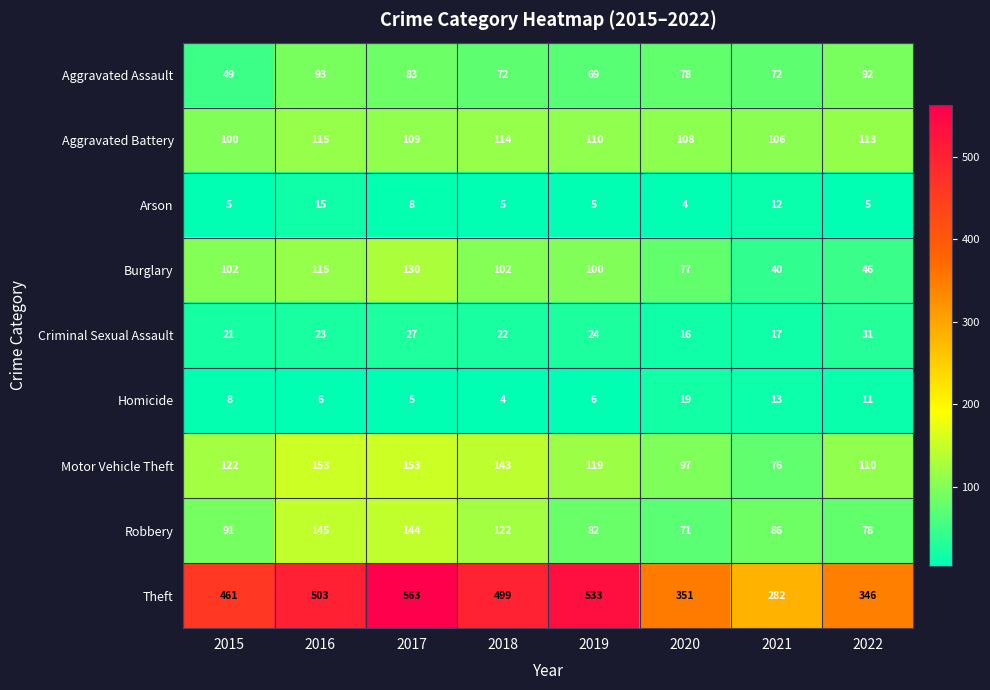

The Theft series shows 552 at 2022. True or false?

False